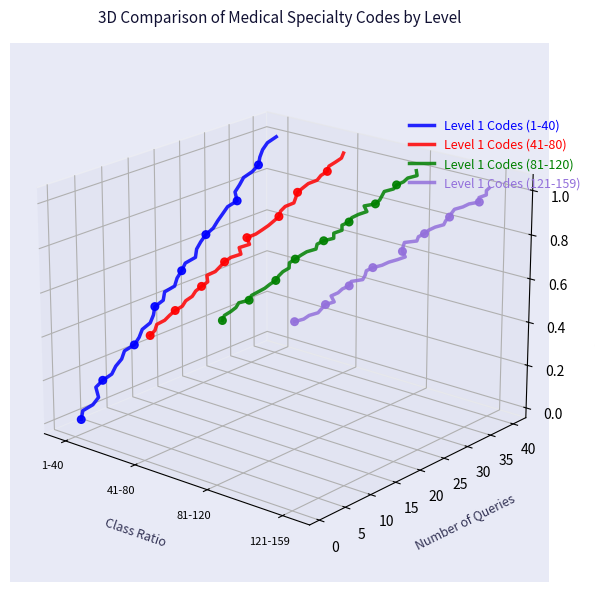

At how many categories does at least one series exceed 0?

36